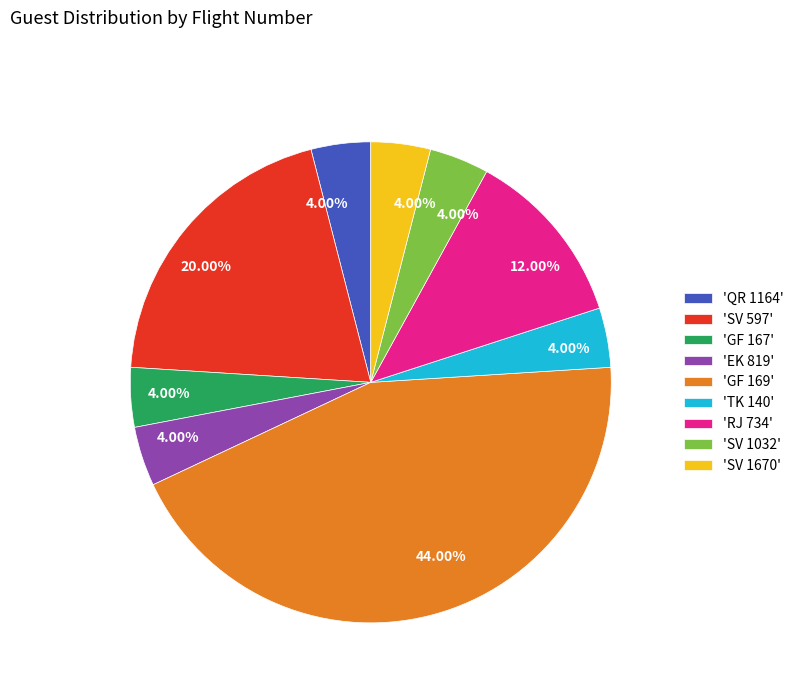

Is there a majority slice in this chart?

No